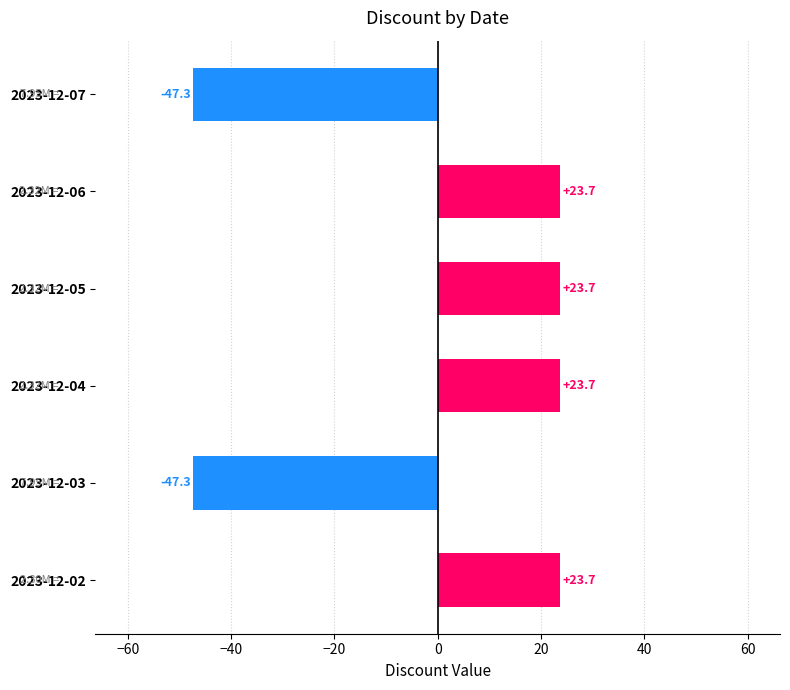

Which has a higher value, 2023-12-07 or 2023-12-06?

2023-12-06